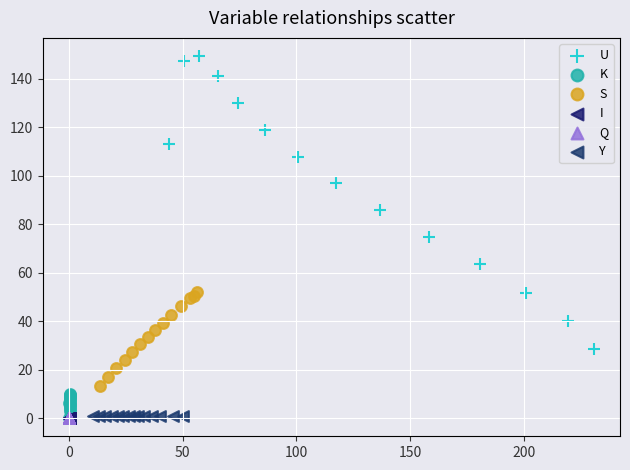

Which series has the largest Y range (max minus min)?

U